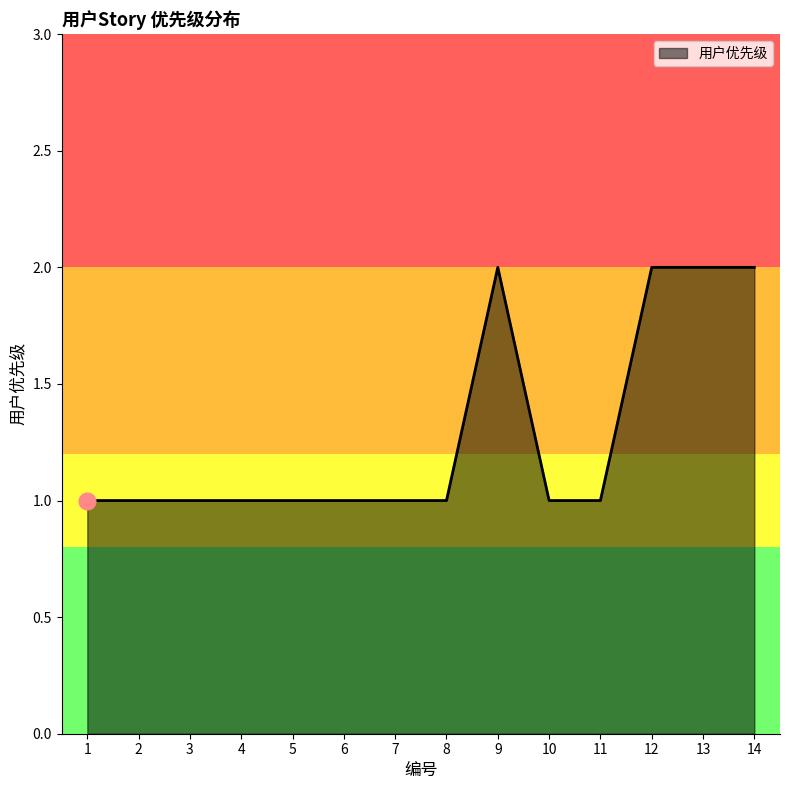

What is the ratio of the value at 11 to the value at 5?

1.0